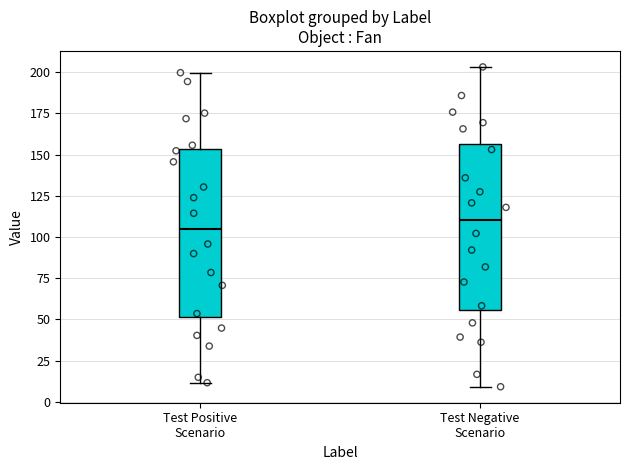

Where does the median line of the box for Test Positive Scenario sit on the y-axis? The values are not printed on the chart, so give them approximately, as read against the axis.

105